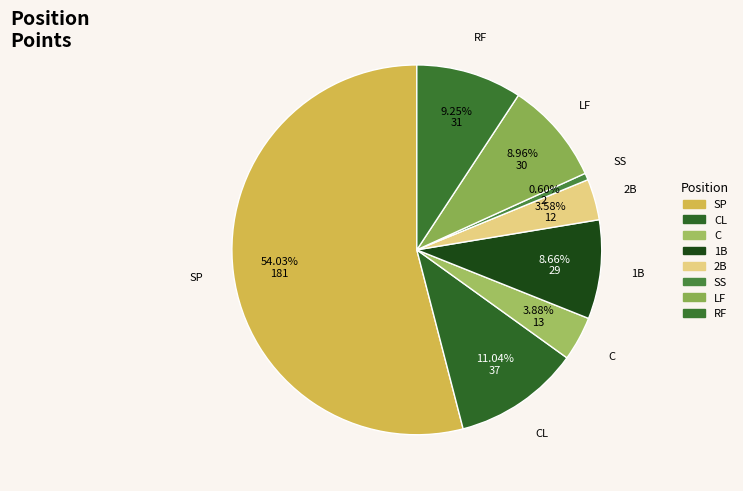

To the nearest percent, what is the difference between the C and 1B slice percentages?

5%